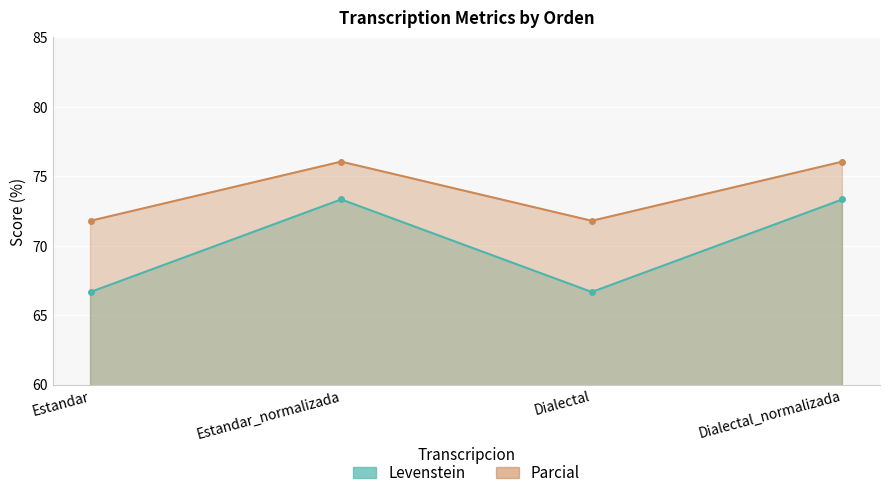

Does the chart display data point markers on the line(s)?

Yes